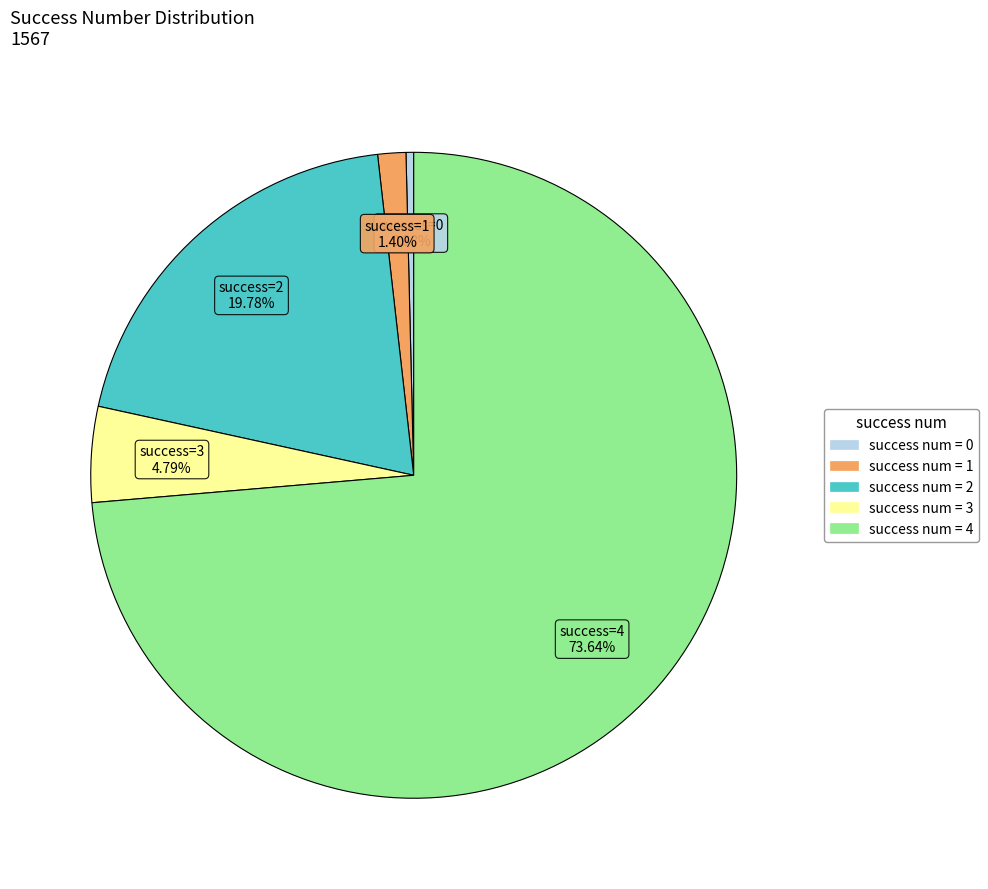

Is there a majority slice in this chart?

Yes